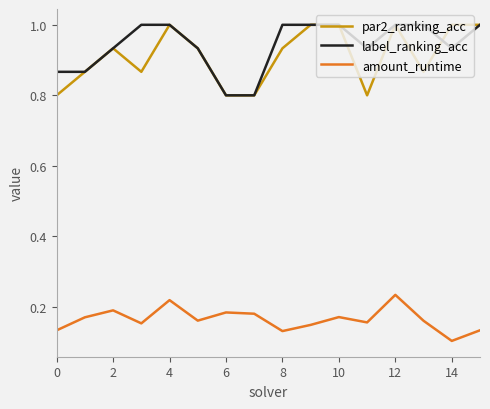

True or false: par2_ranking_acc and amount_runtime intersect in this chart.

False